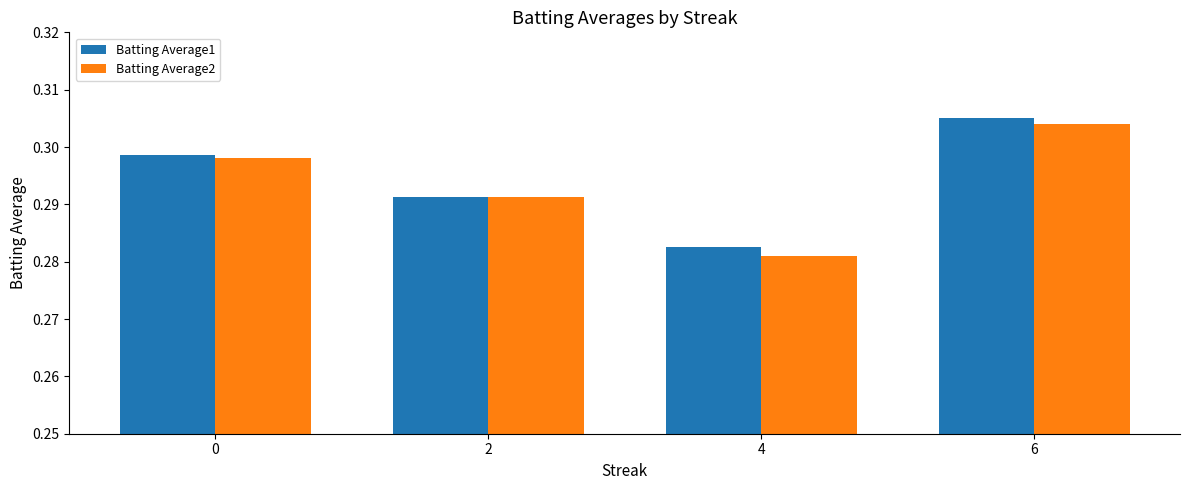

At which label does Batting Average1 reach its peak?

6